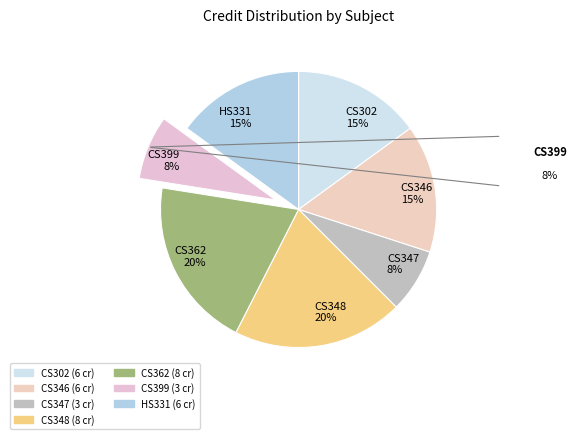

How many segments does this pie chart have?

7